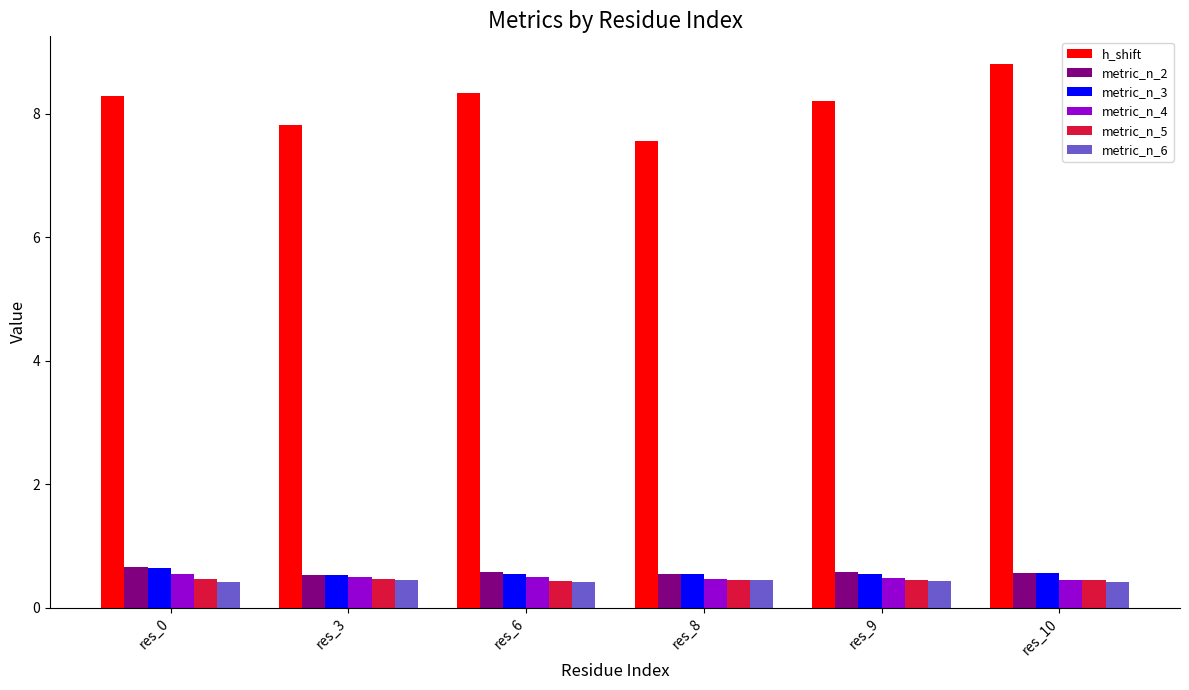

What is the maximum value shown in the chart?

8.8